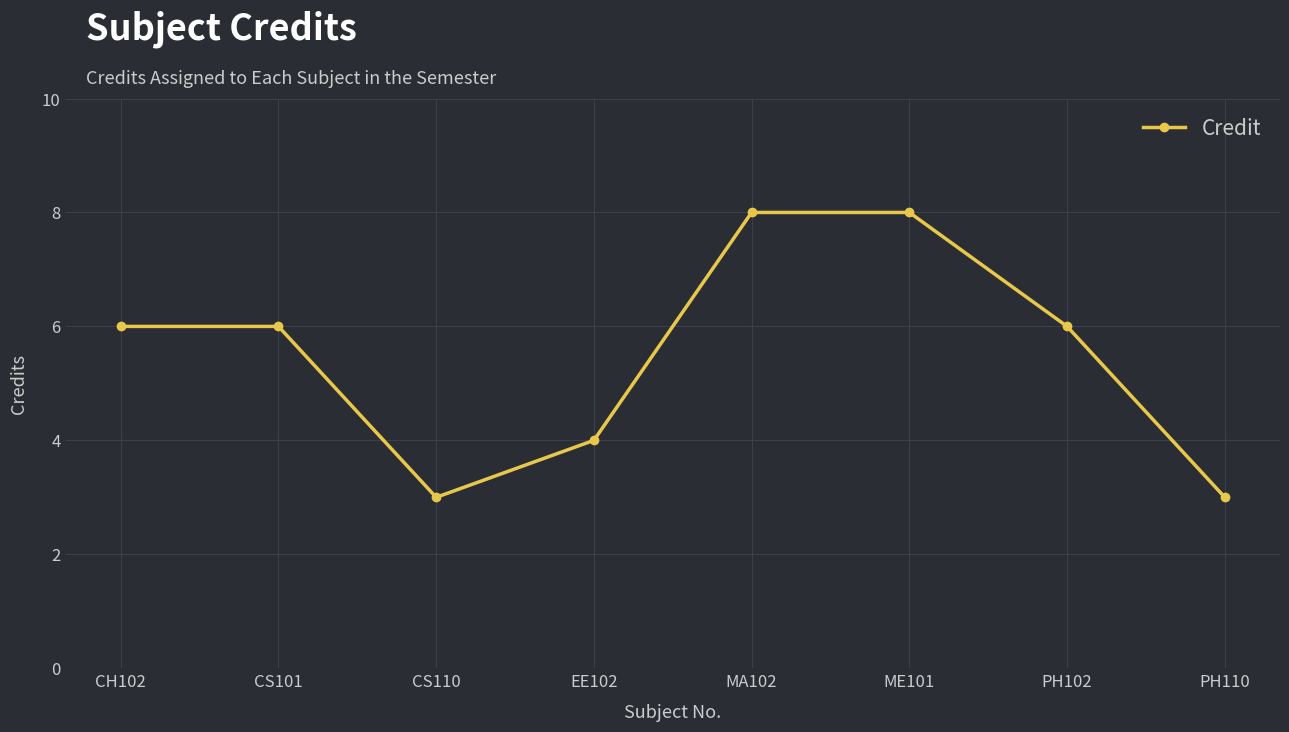

True or false: the data has more than 2 interior local peaks.

False